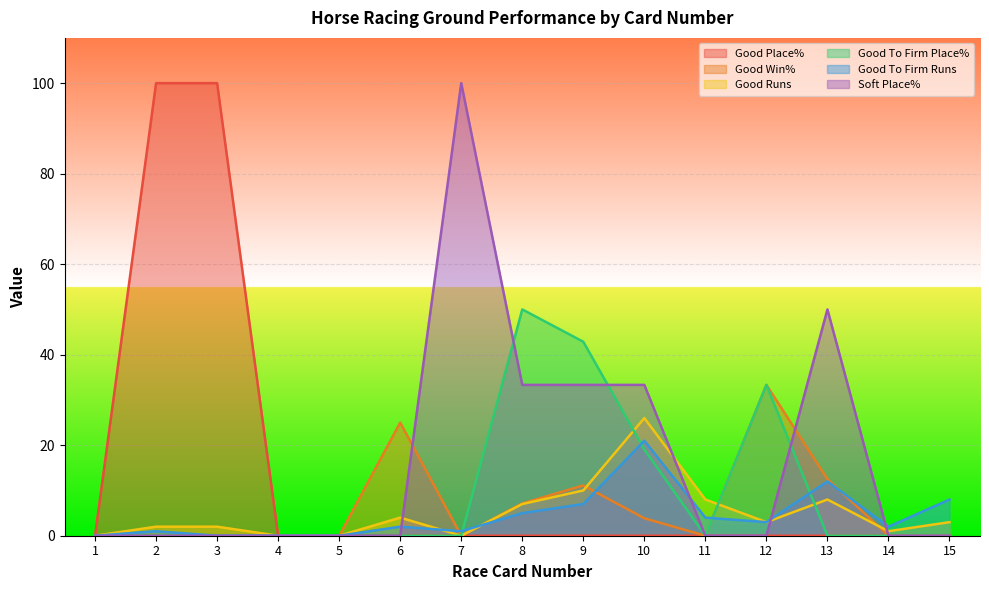

Reading left to right, what are all the values shown in this chart?

Good Place%: 1=0.0	2=100.0	3=100.0	4=0.0	5=0.0	6=0.0	7=0.0	8=0.0	9=0.0	10=0.0	11=0.0	12=0.0	13=0.0	14=0.0	15=0.0
Good Win%: 1=0.0	2=0.0	3=0.0	4=0.0	5=0.0	6=25.0	7=0.0	8=7.1	9=11.1	10=3.9	11=0.0	12=33.3	13=12.5	14=0.0	15=0.0
Good Runs: 1=0.0	2=2.0	3=2.0	4=0.0	5=0.0	6=4.0	7=0.0	8=7.0	9=10.0	10=26.0	11=8.0	12=3.0	13=8.0	14=1.0	15=3.0
Good To Firm Place%: 1=0.0	2=0.0	3=0.0	4=0.0	5=0.0	6=0.0	7=0.0	8=50.0	9=42.9	10=19.1	11=0.0	12=33.3	13=0.0	14=0.0	15=0.0
Good To Firm Runs: 1=0.0	2=1.0	3=0.0	4=0.0	5=0.0	6=2.0	7=1.0	8=5.0	9=7.0	10=21.0	11=4.0	12=3.0	13=12.0	14=2.0	15=8.0
Soft Place%: 1=0.0	2=0.0	3=0.0	4=0.0	5=0.0	6=0.0	7=100.0	8=33.3	9=33.3	10=33.3	11=0.0	12=0.0	13=50.0	14=0.0	15=0.0